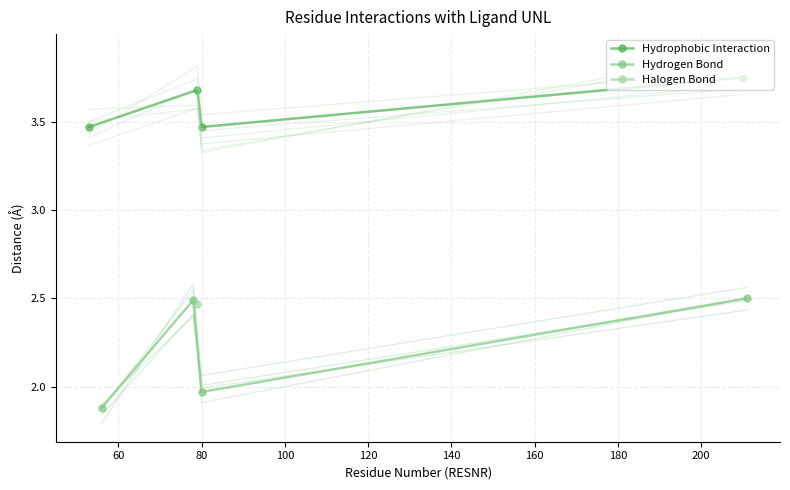

At how many categories does at least one series exceed 3?

4